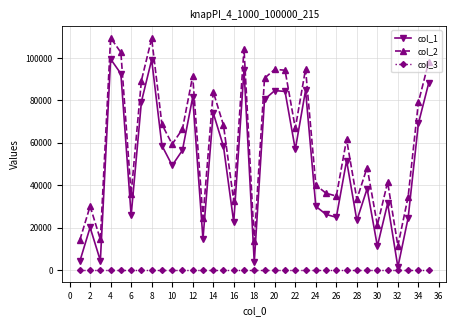

At how many categories does at least one series exceed 54561?

19